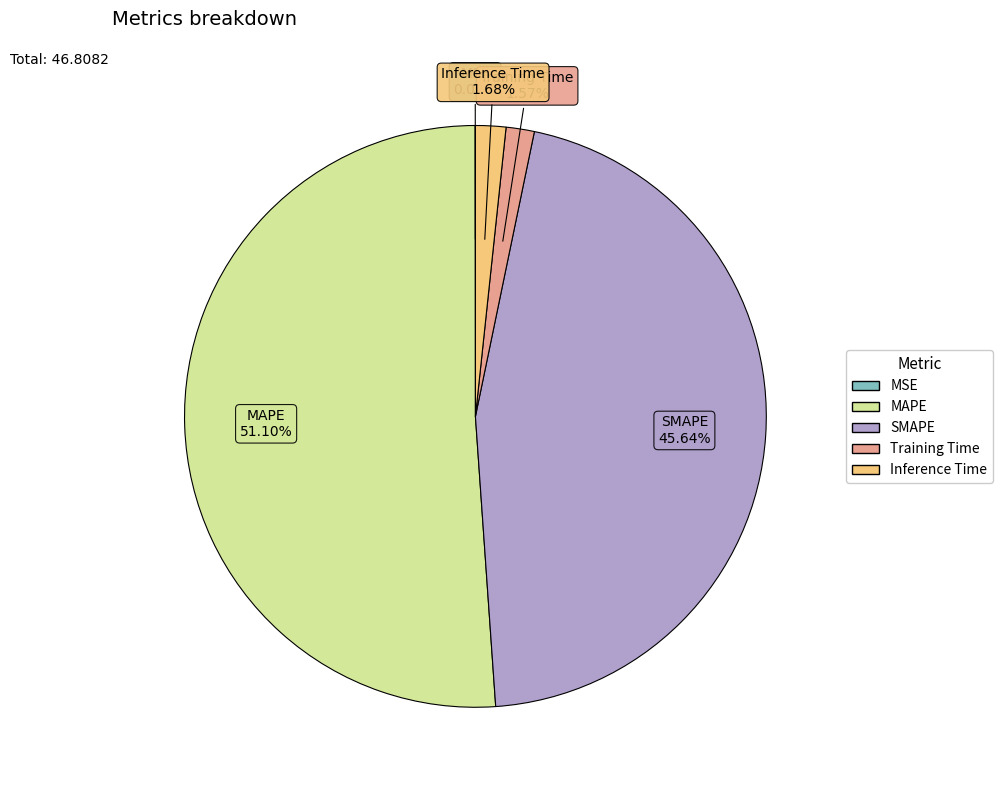

Which has a higher value, SMAPE or MAPE?

MAPE